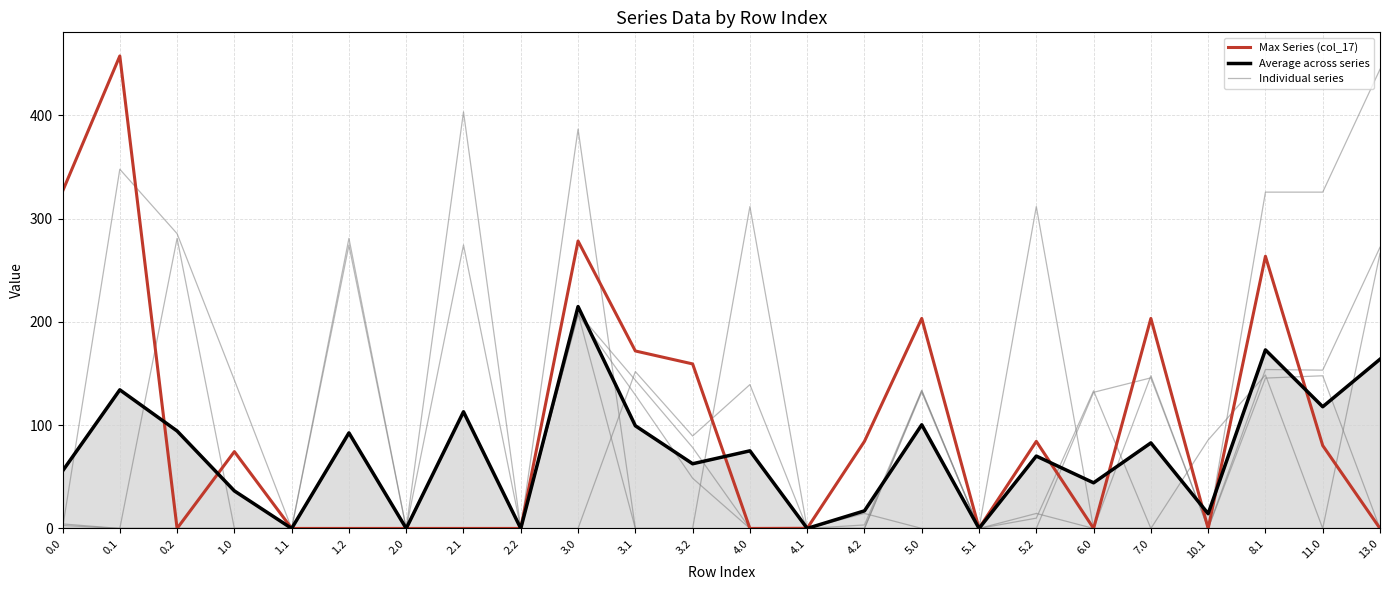

Does the chart have visible grid lines?

Yes